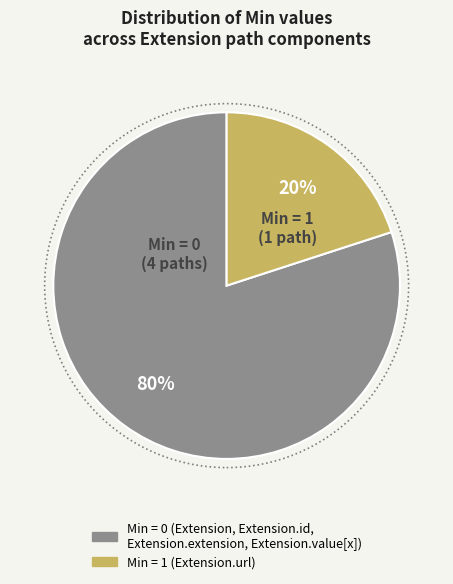

To the nearest percent, what is the average slice percentage?

50%